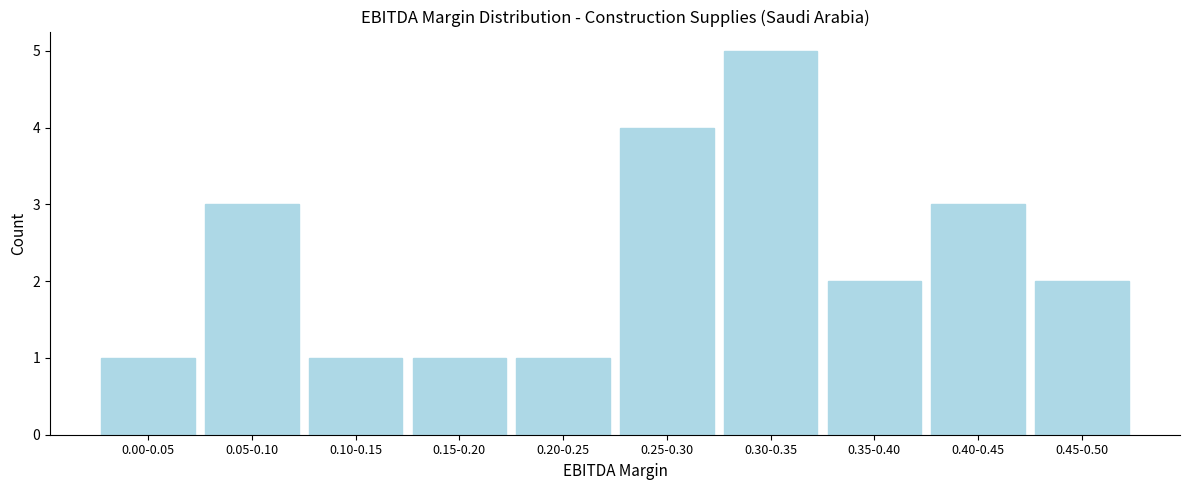

Reading left to right, what are all the values shown in this chart?

1	3	1	1	1	4	5	2	3	2